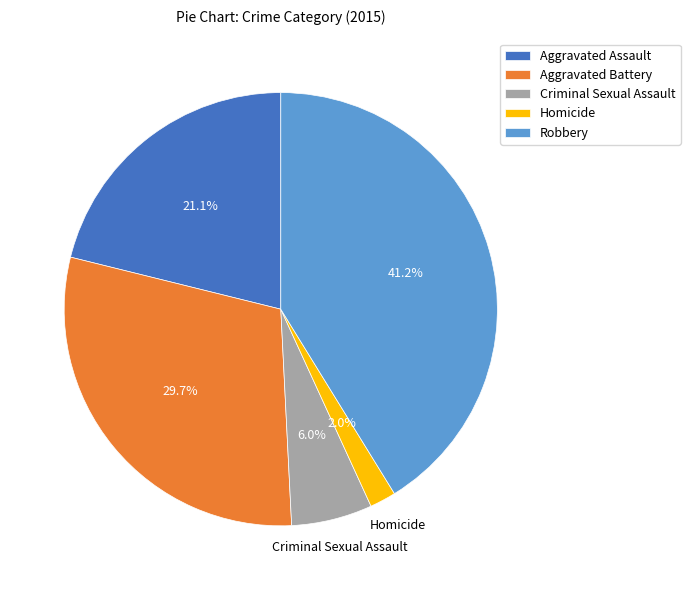

How many segments does this pie chart have?

5